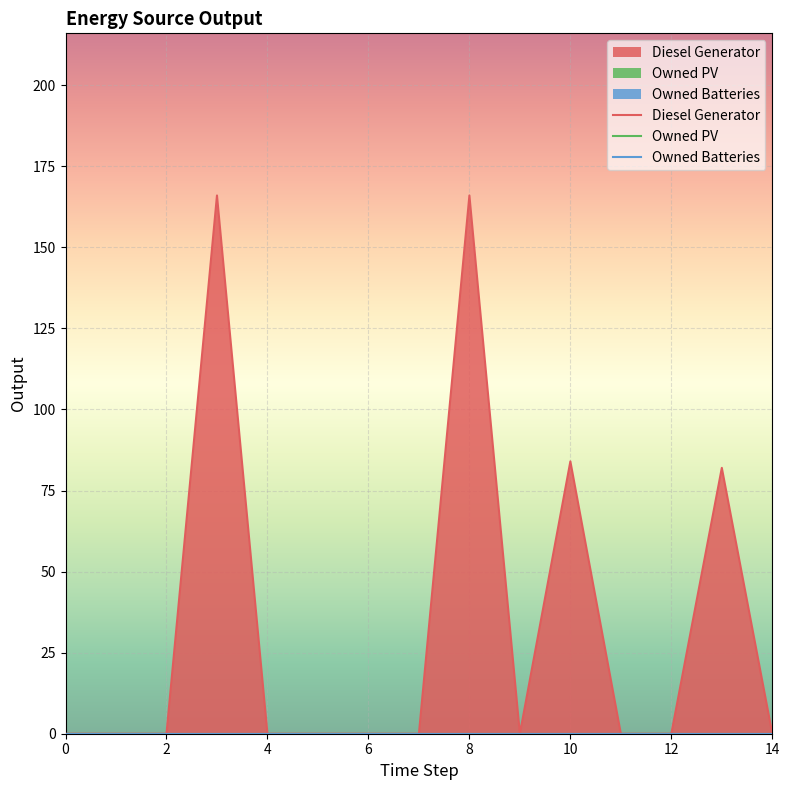

Count the number of data series in this chart.

3